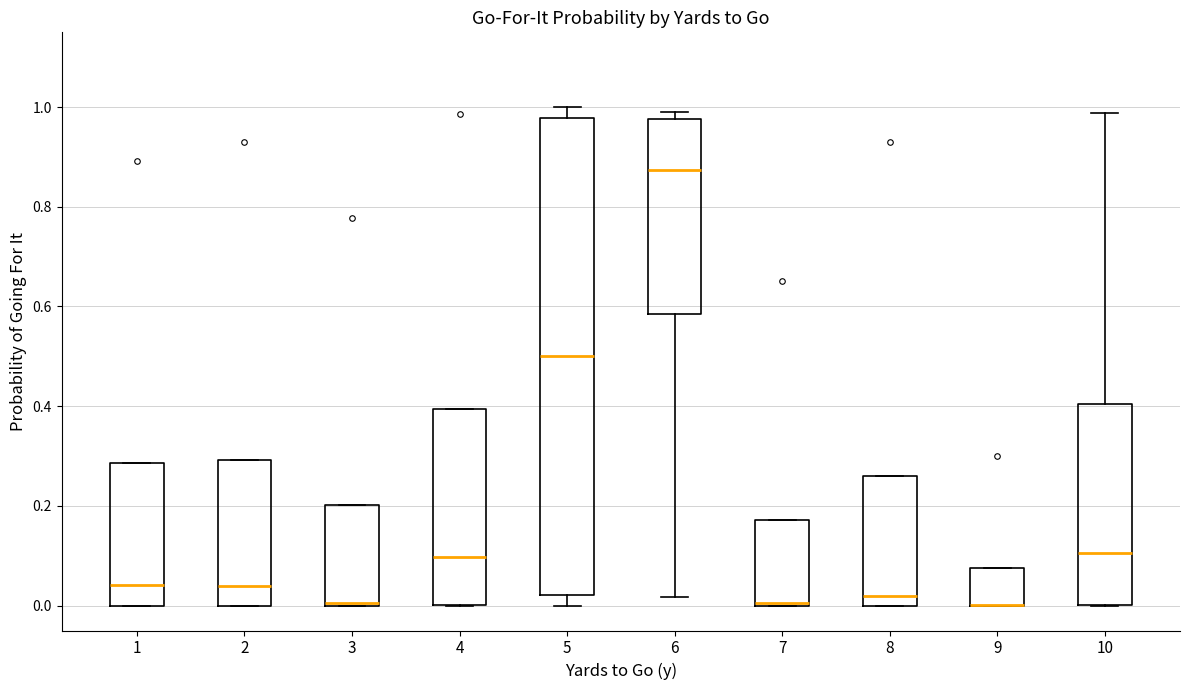

Reading left to right, read every box against the y-axis: the position of its median line, the range the box covers, and the ends of its whiskers. The values are not printed on the chart, so give them approximately, as read against the axis.

1: median 0.04, box 0.00 to 0.28, whiskers 0.00 to 0.28
2: median 0.04, box 0.00 to 0.30, whiskers 0.00 to 0.30
3: median 0.00, box 0.00 to 0.20, whiskers 0.00 to 0.20
4: median 0.10, box 0.00 to 0.40, whiskers 0.00 to 0.40
5: median 0.50, box 0.02 to 0.98, whiskers 0.00 to 1.00
6: median 0.88, box 0.58 to 0.98, whiskers 0.02 to 1.00
7: median 0.00, box 0.00 to 0.18, whiskers 0.00 to 0.18
8: median 0.02, box 0.00 to 0.26, whiskers 0.00 to 0.26
9: median 0.00 (drawn on the box's lower edge), box 0.00 to 0.08, whiskers 0.00 to 0.08
10: median 0.10, box 0.00 to 0.40, whiskers 0.00 to 0.98